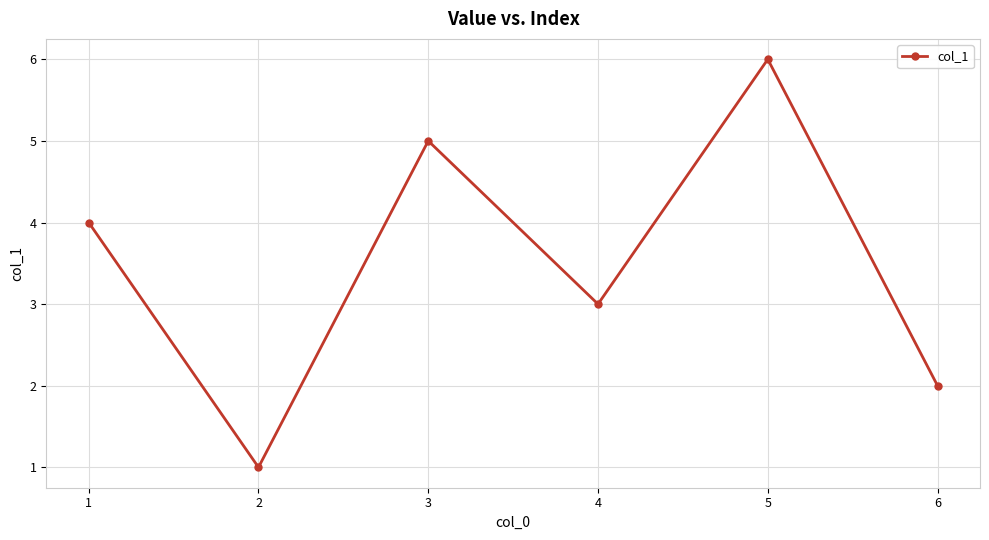

How many interior local valleys (lower than both neighbors) does the data have?

2